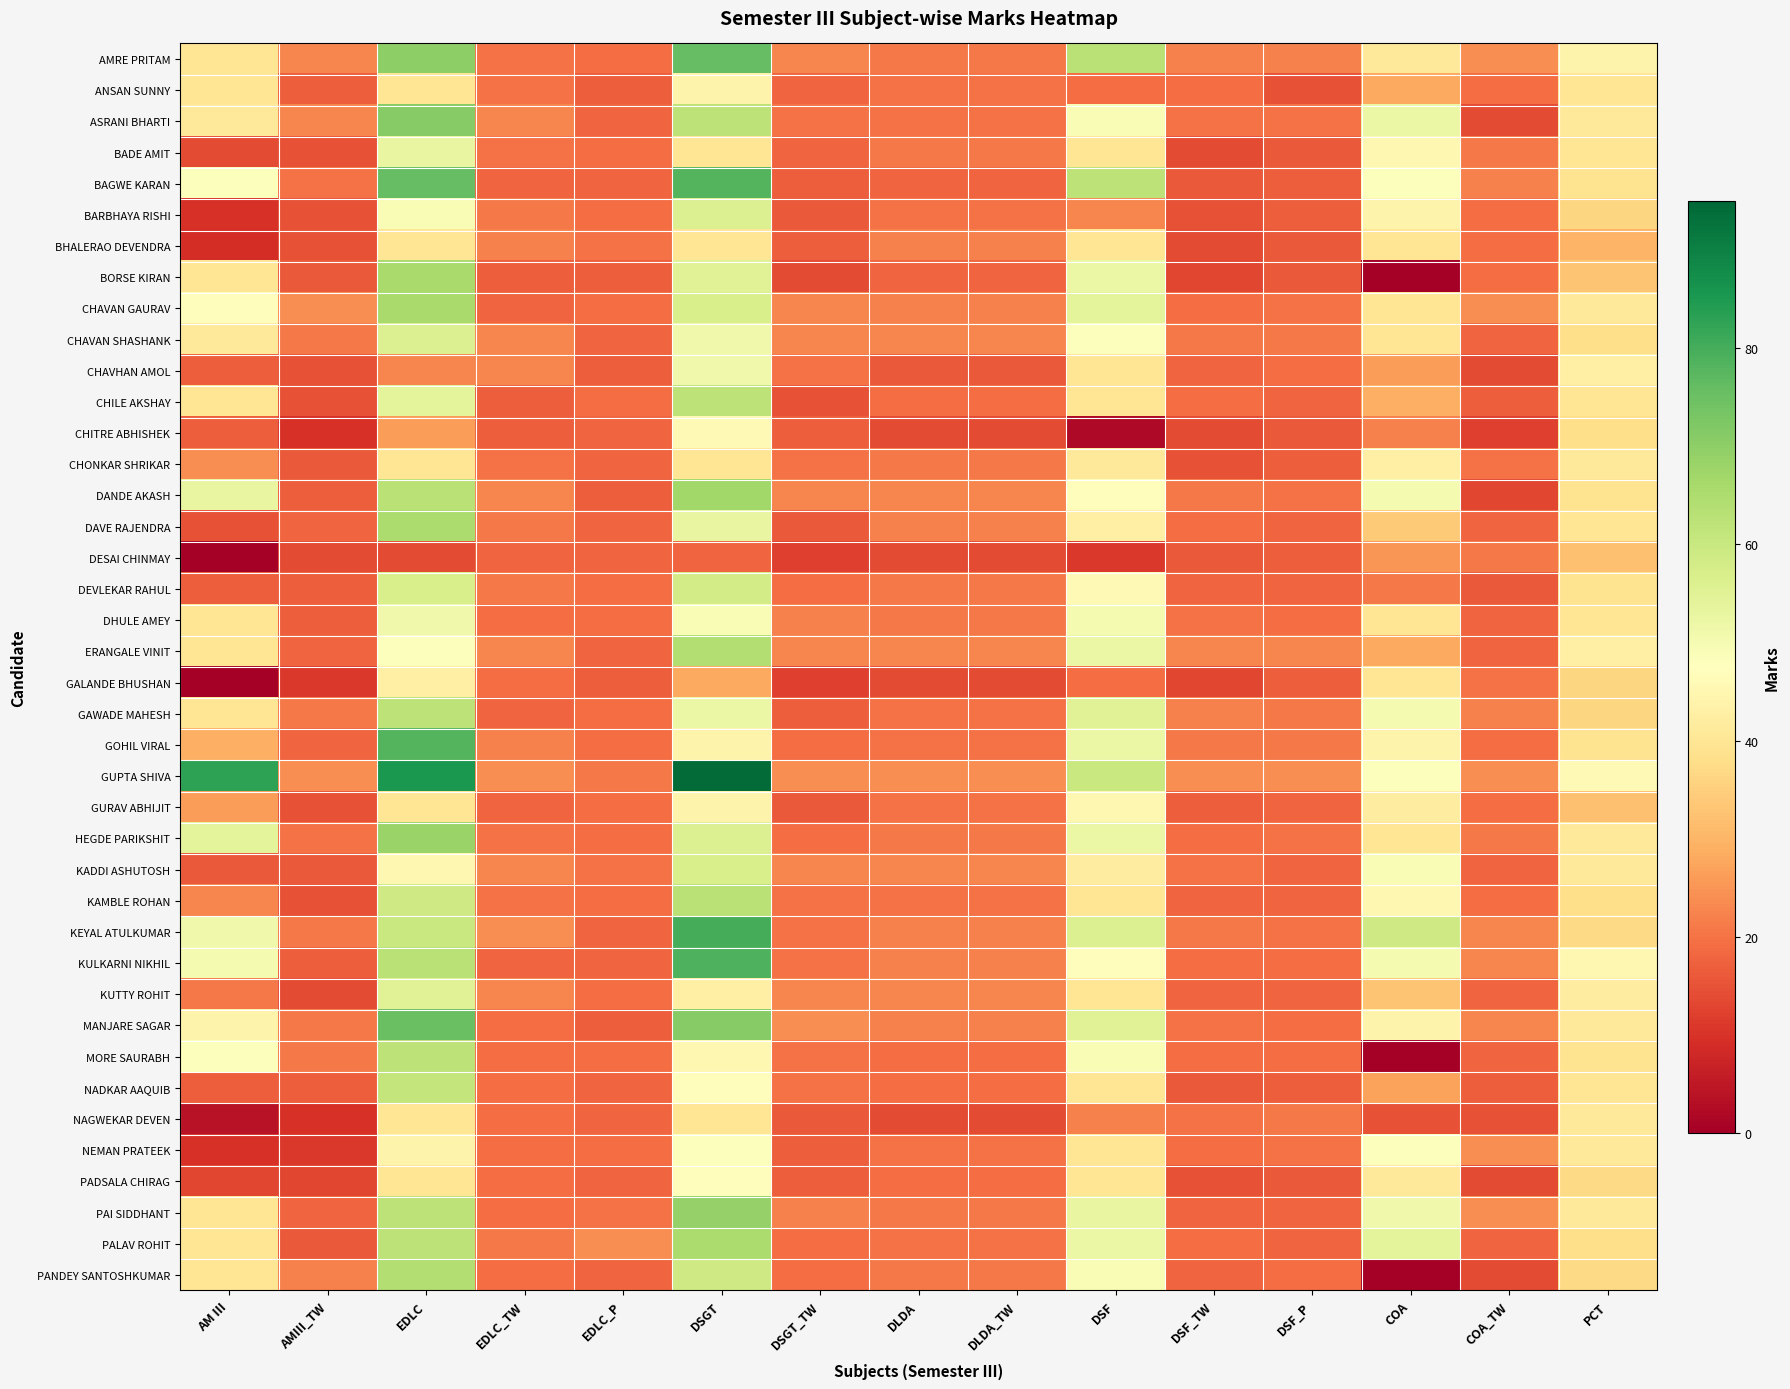

What is the maximum value shown in the chart?

94